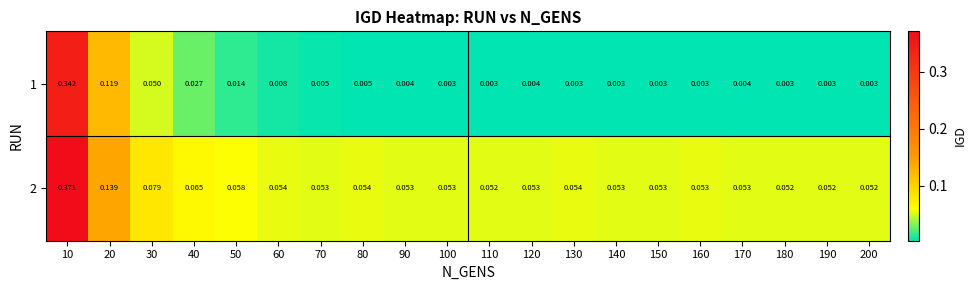

Which series has the widest spread of values?

1